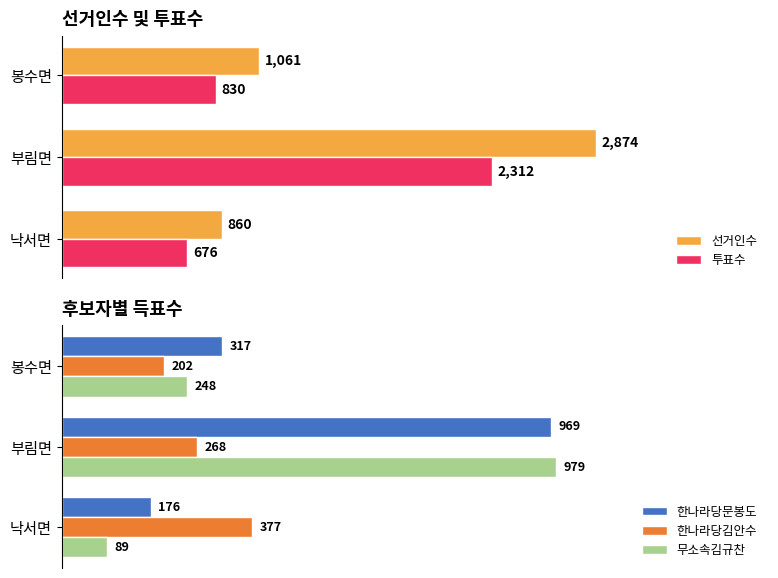

At how many categories does at least one series exceed 2162?

1